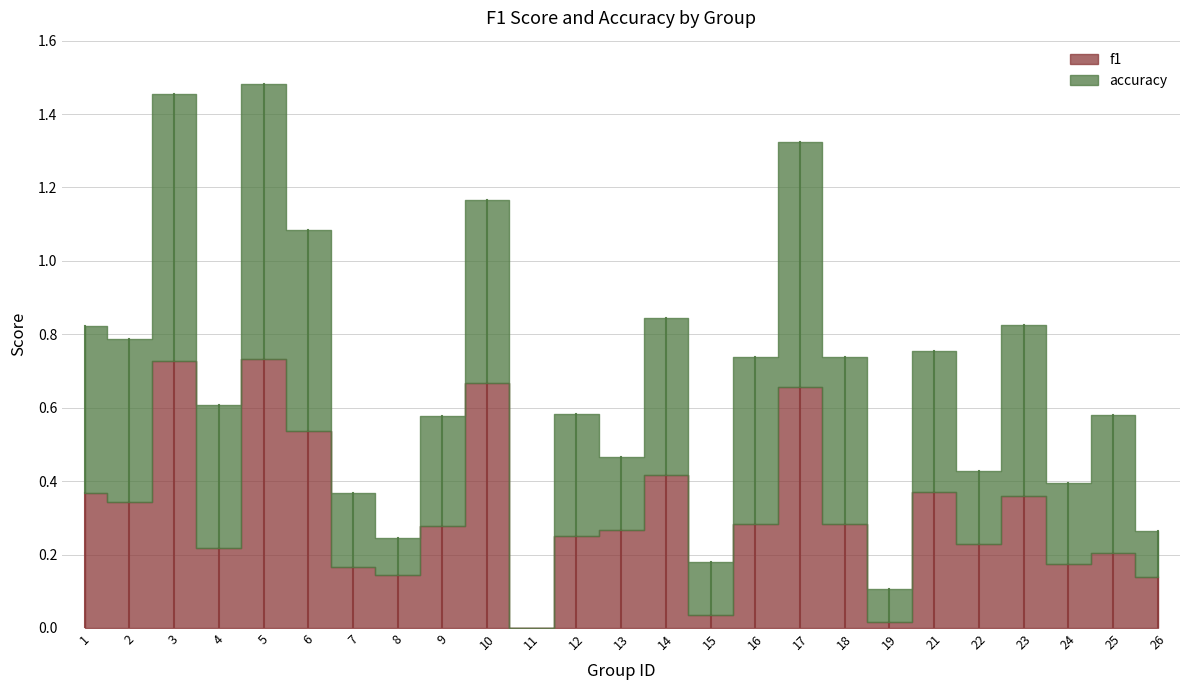

What are all the series names shown in the legend?

f1, accuracy